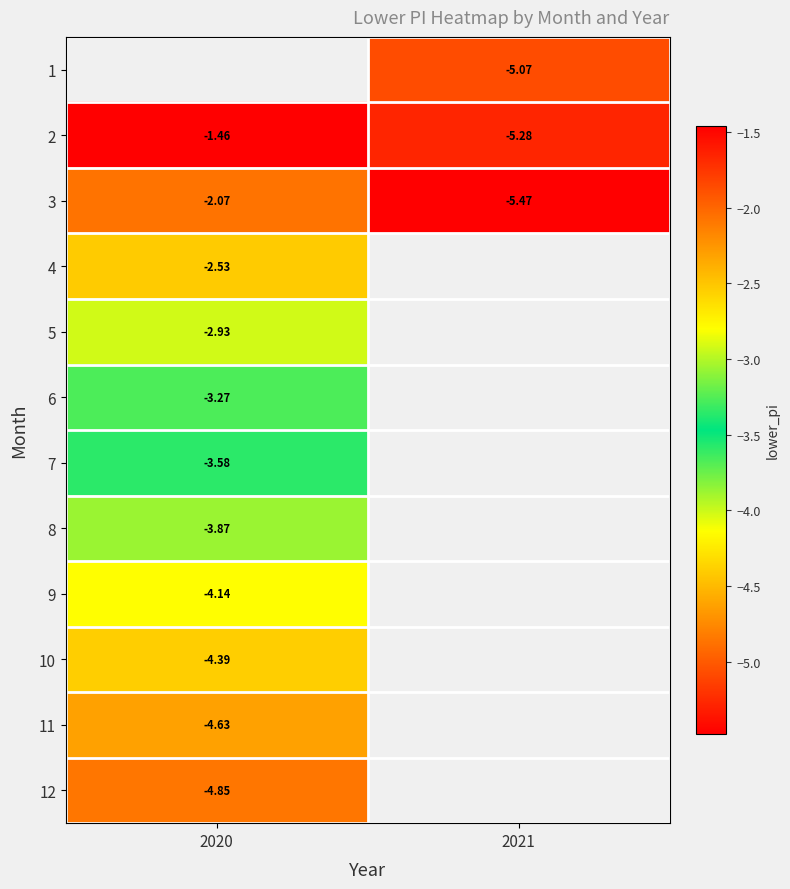

Is the value of 7 at 2020 greater than the value of 11 at 2020?

Yes